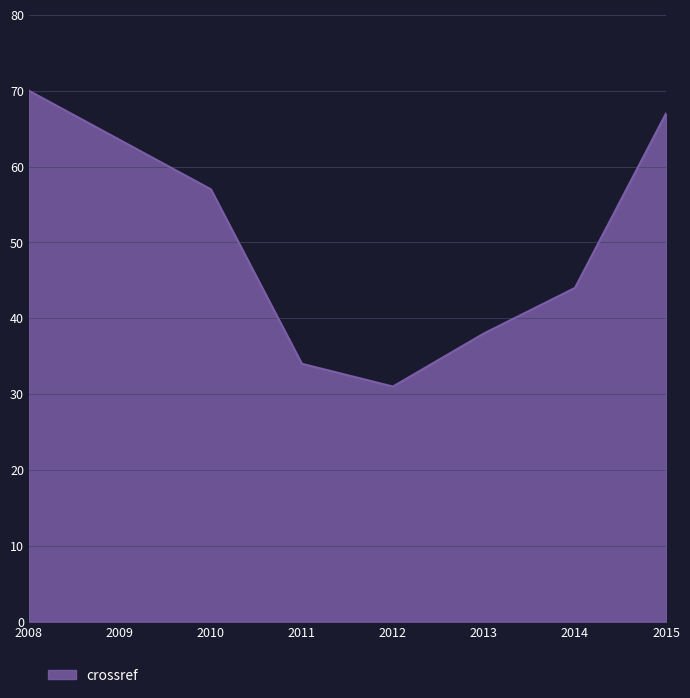

How many values are below 44?

3